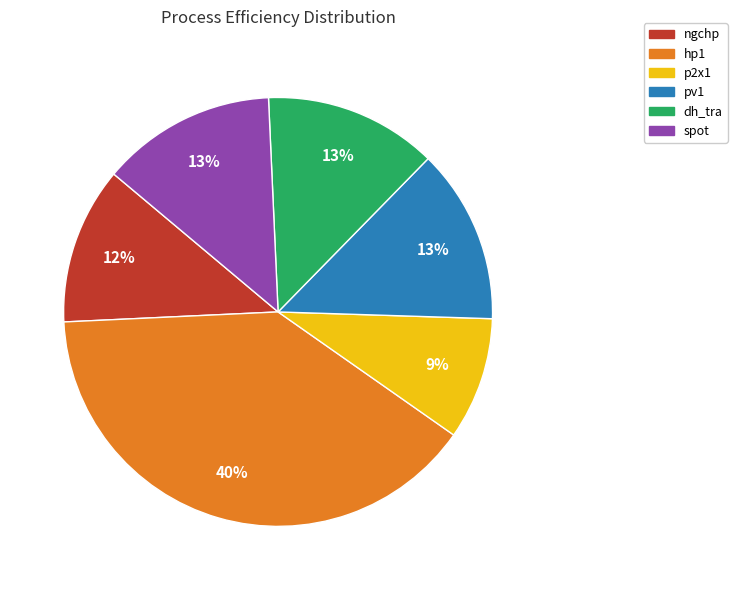

What is the largest slice in the pie chart?

hp1